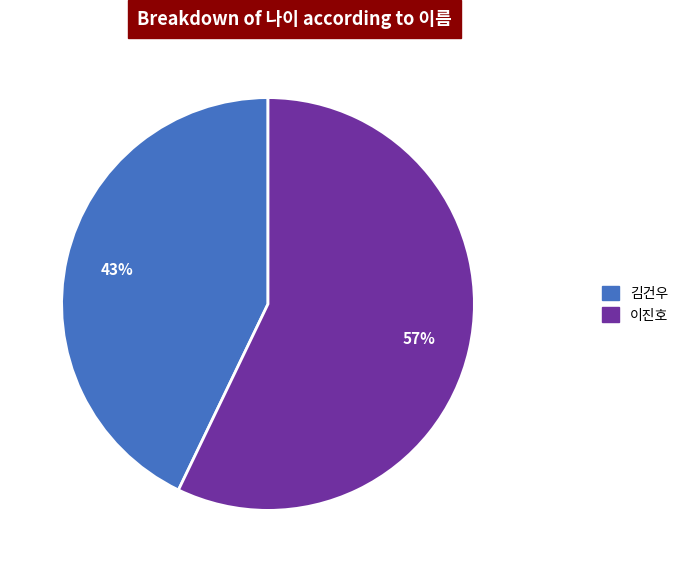

How many slices are in this pie chart?

2